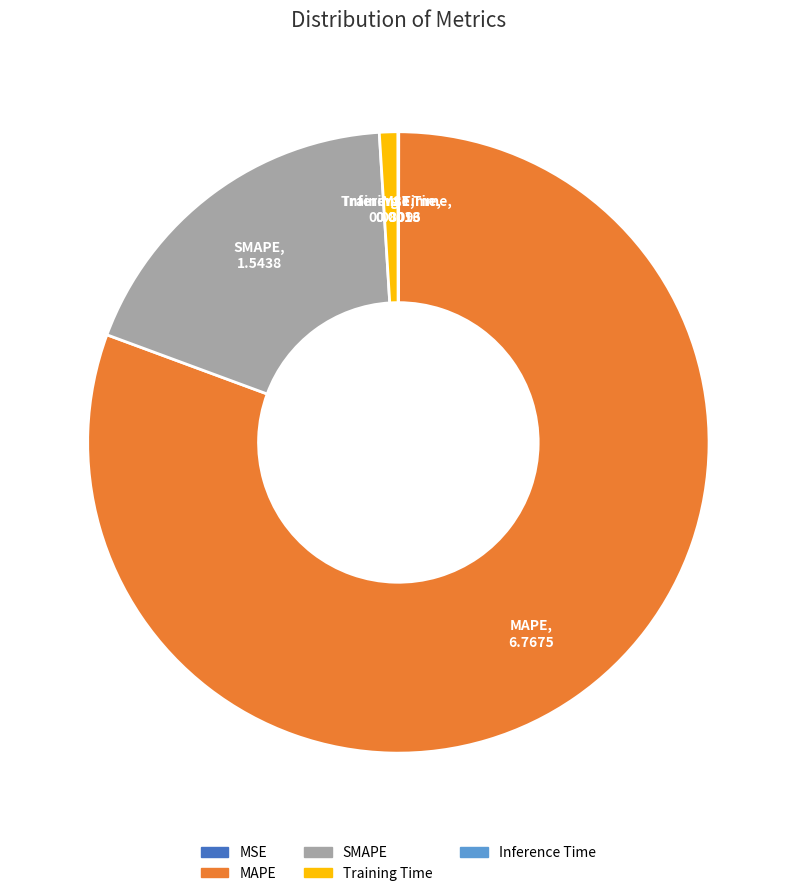

Is the sum of SMAPE and Training Time greater than half?

No